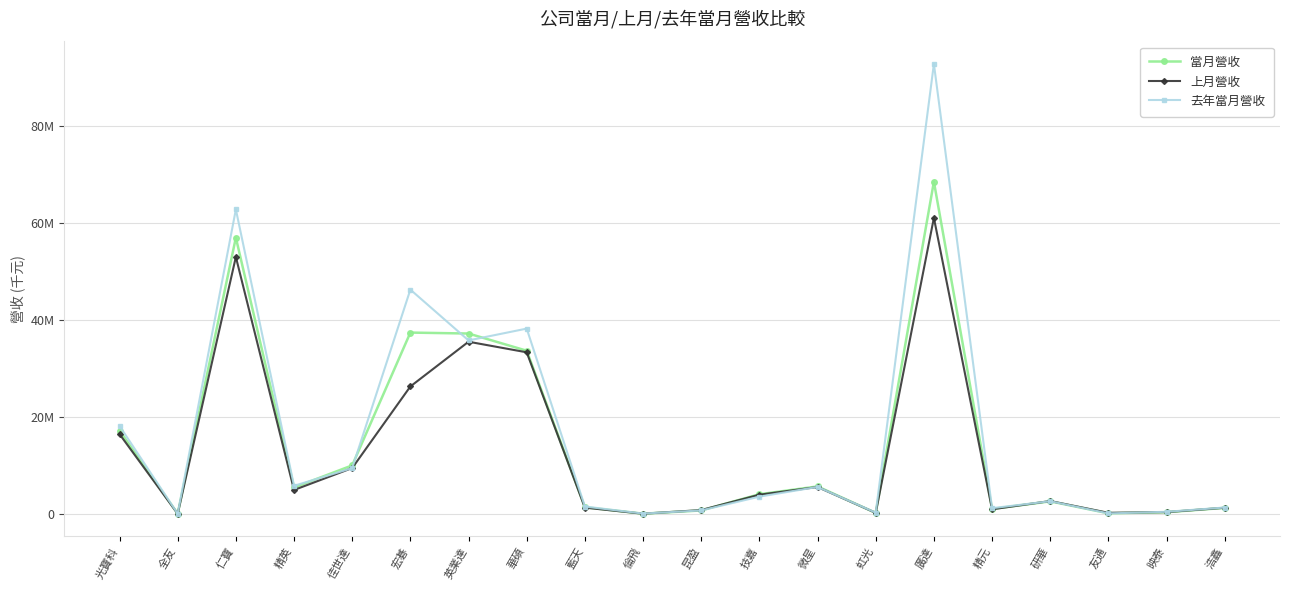

Between 英業達 and 技嘉, which series saw the biggest shift?

當月營收